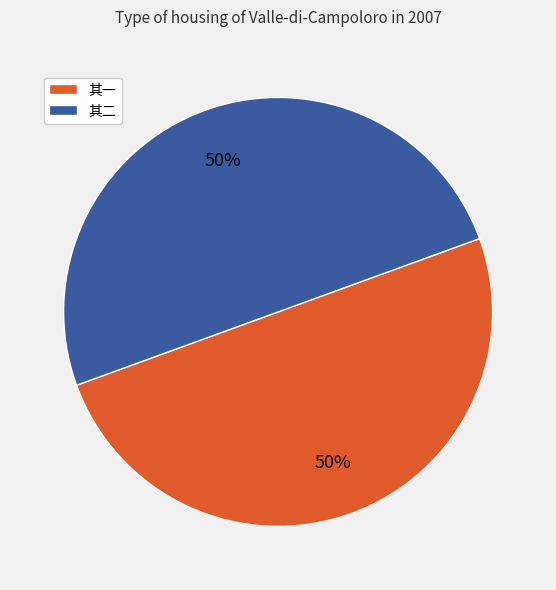

To the nearest percent, what is the average slice percentage?

50%